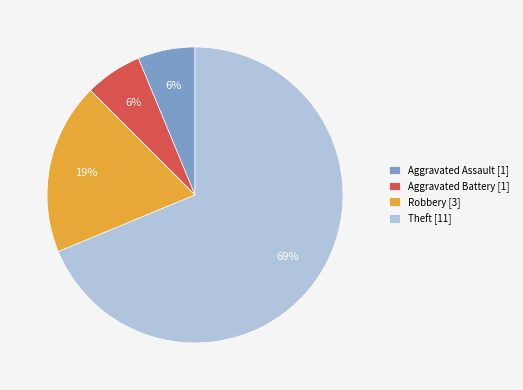

What is the largest slice in the pie chart?

Theft [11]